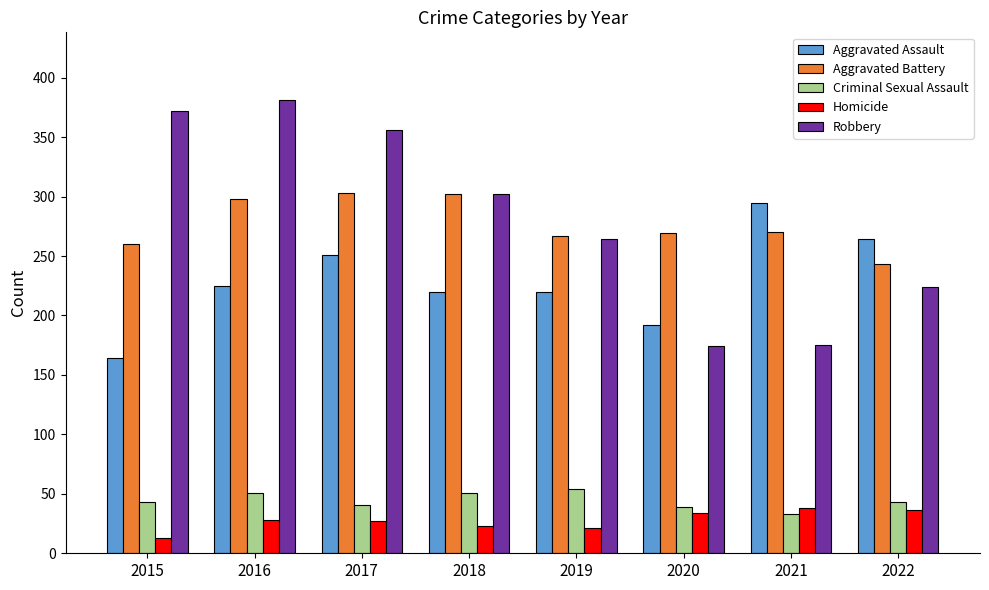

What is the total value across all series at 2022?

810